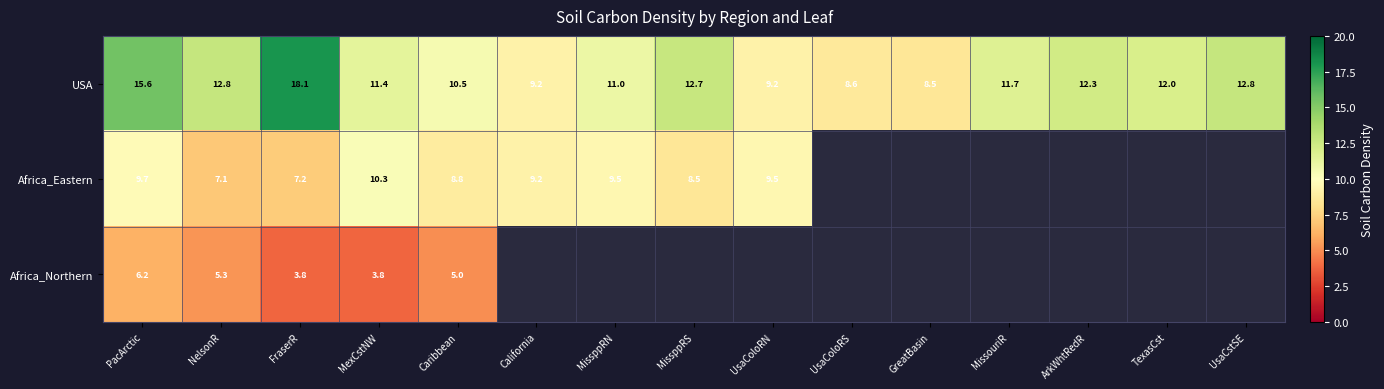

Is it true that Africa_Eastern equals 10.7 at FraserR?

False